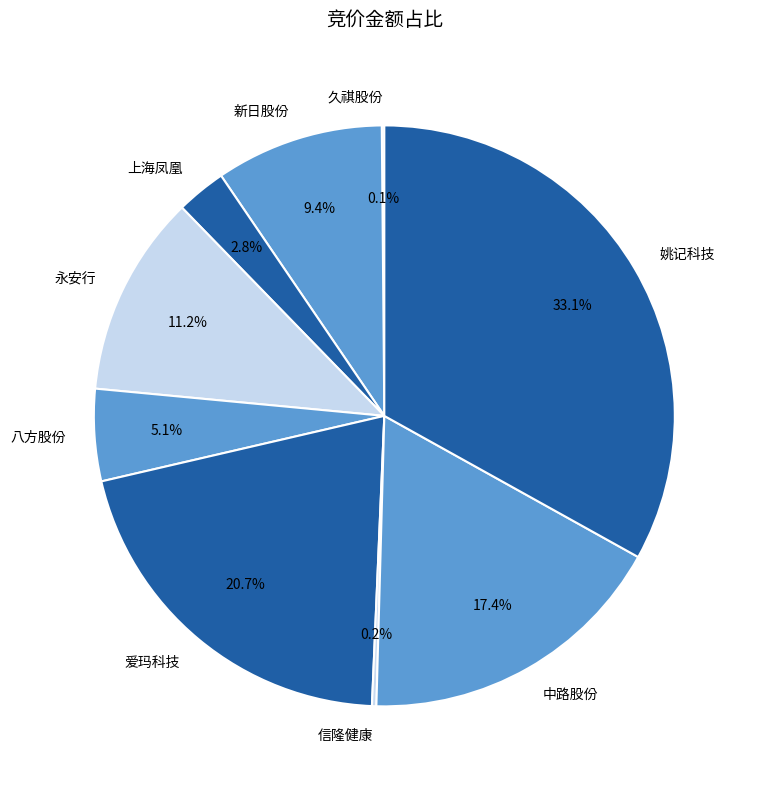

Is there any slice that represents more than half of the pie?

No